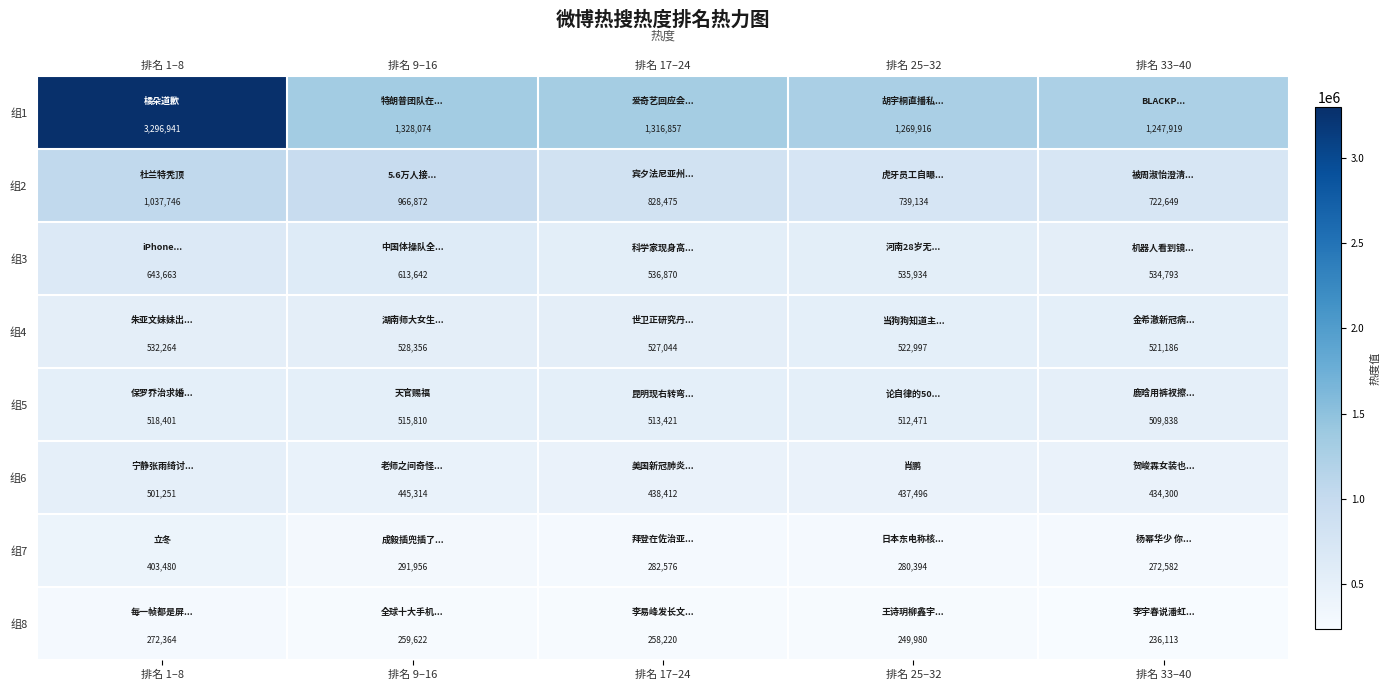

What is the total value across all series at 排名 33–40?

4479380